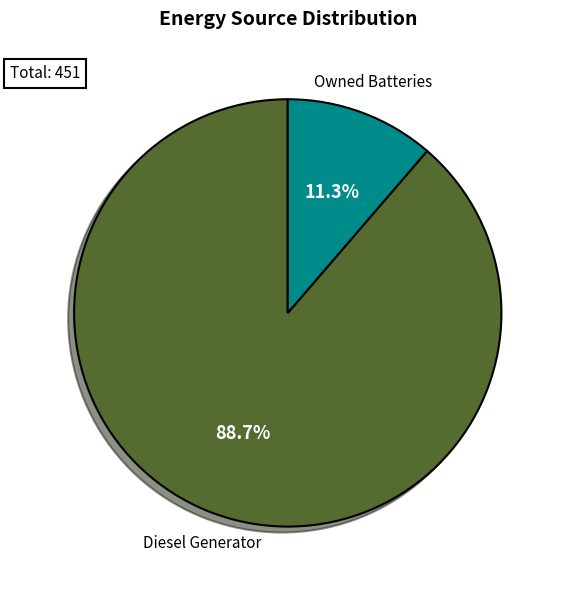

Is there a majority slice in this chart?

Yes